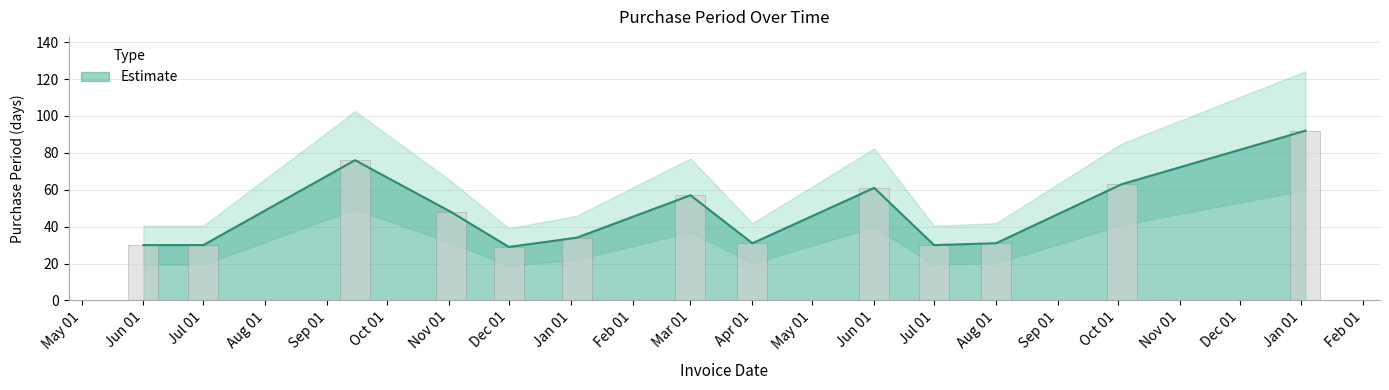

How many distinct data groups are displayed?

1